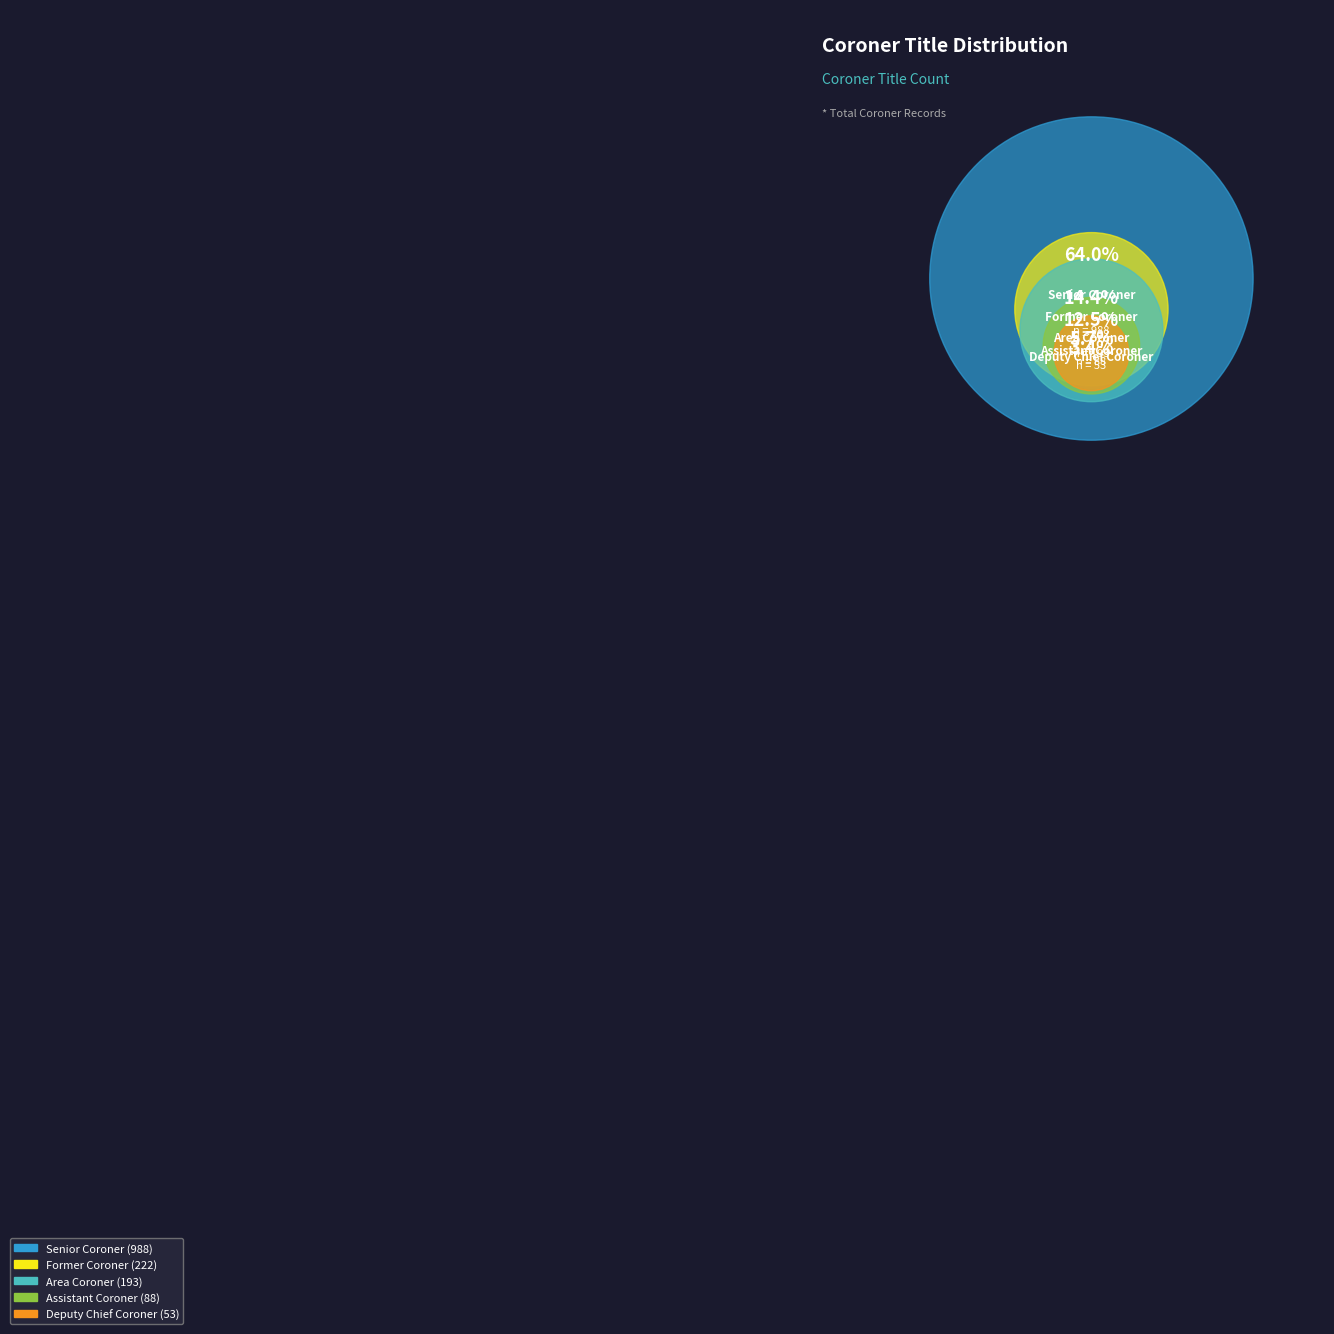

How many slices are in this pie chart?

5